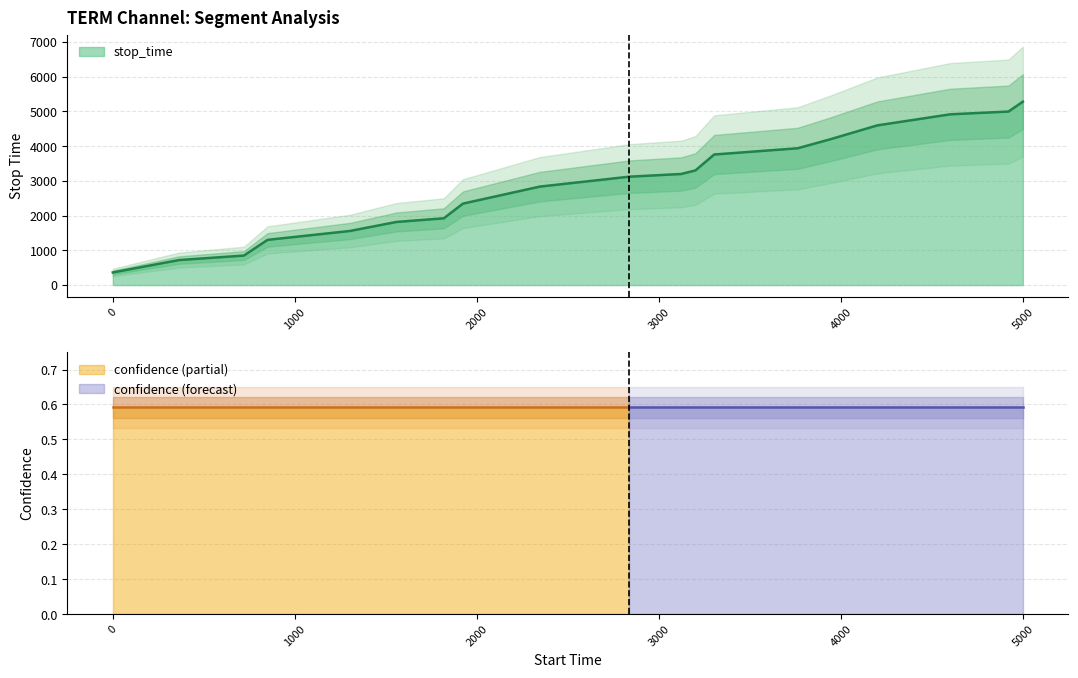

What is the value of the stop_time point at the 7th from the left?

1923.0